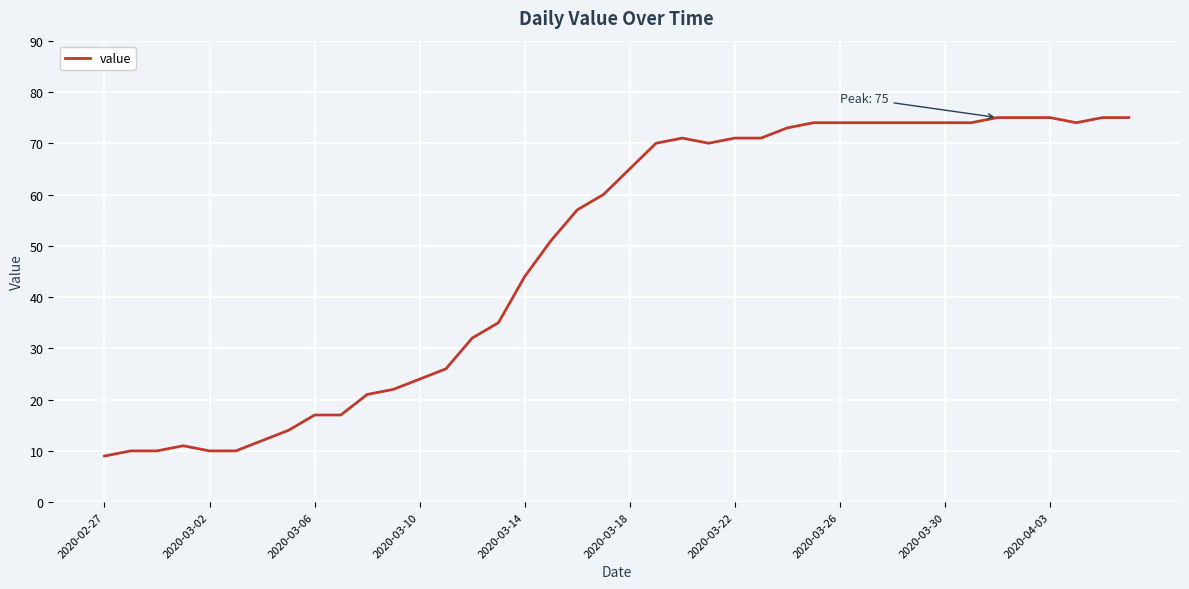

What is the maximum value shown in the chart?

75